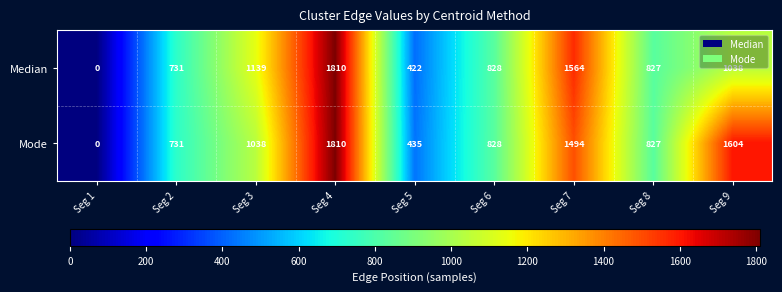

What is the difference between the maximum and minimum values in the Median series?

1810